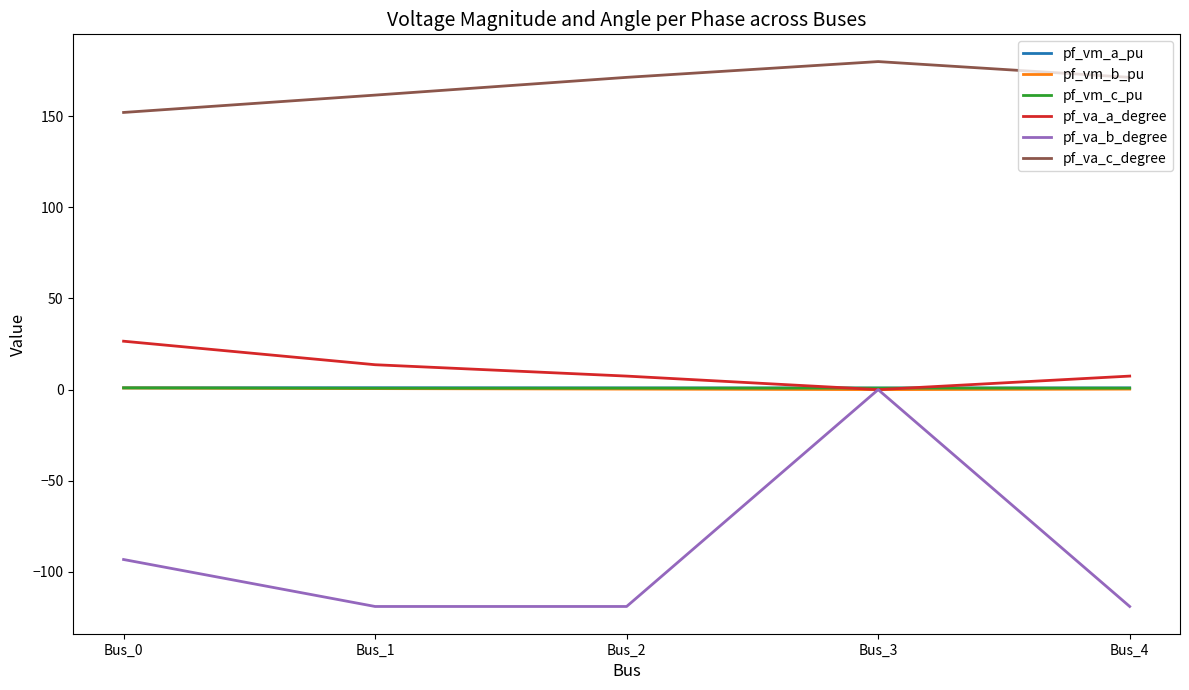

Is it true that pf_va_b_degree equals -45.2 at Bus_4?

False